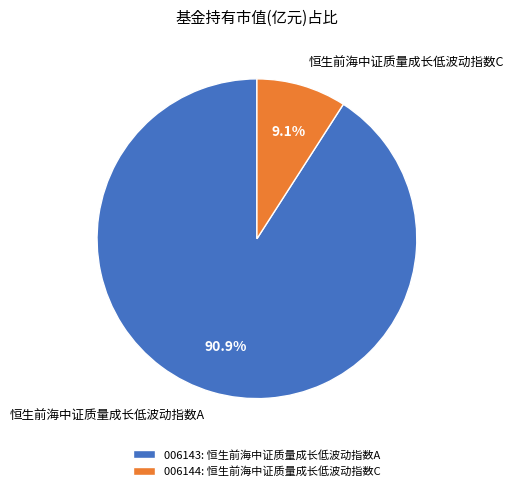

Count the number of slices in the pie.

2